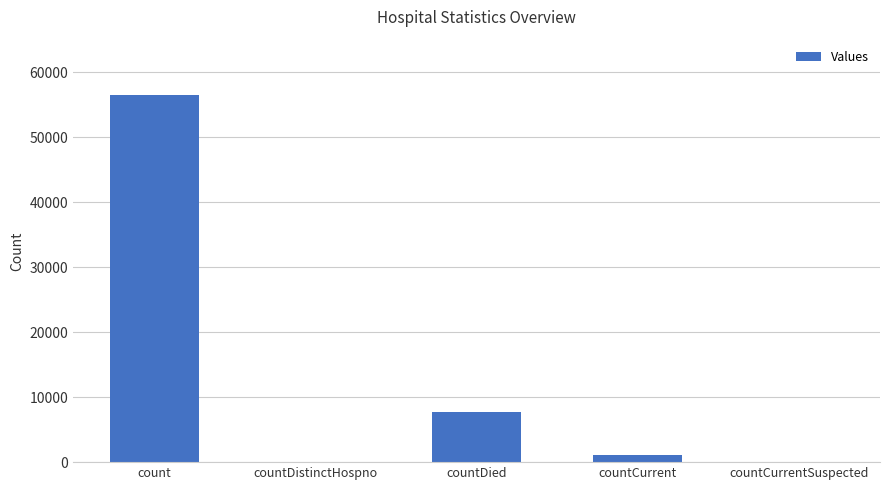

Reading right to left, list all the values displayed in this chart.

0	1022	7639	0	56509